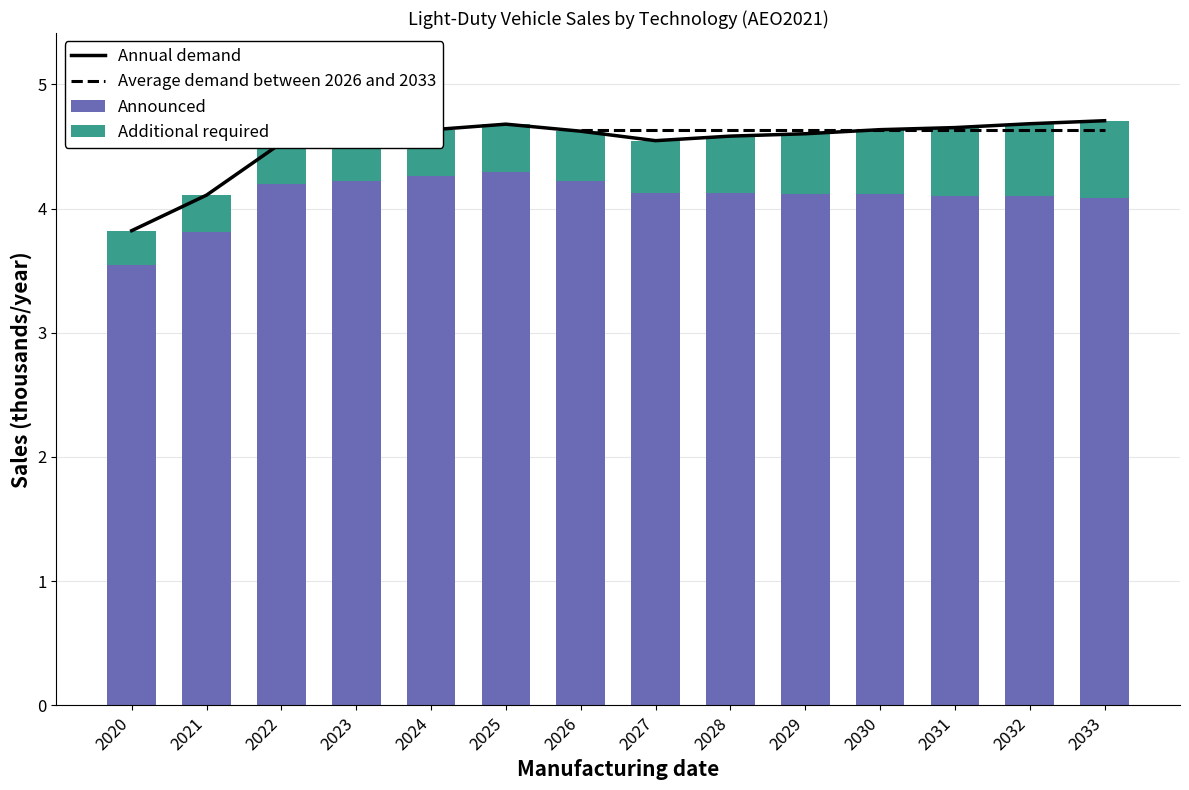

At which category is the sum across all series the highest?

2033